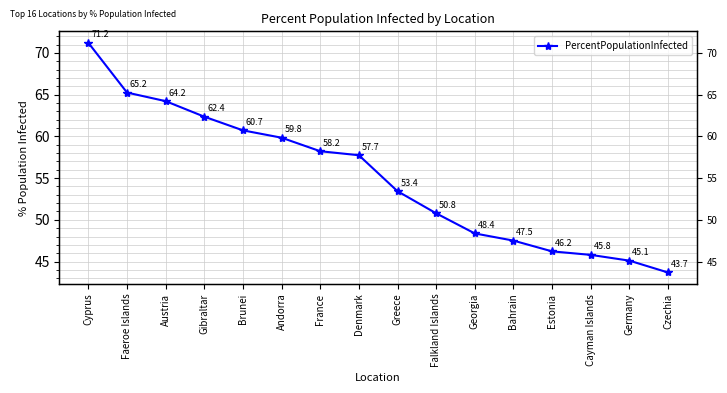

The value at Austria is 106.3. True or false?

False